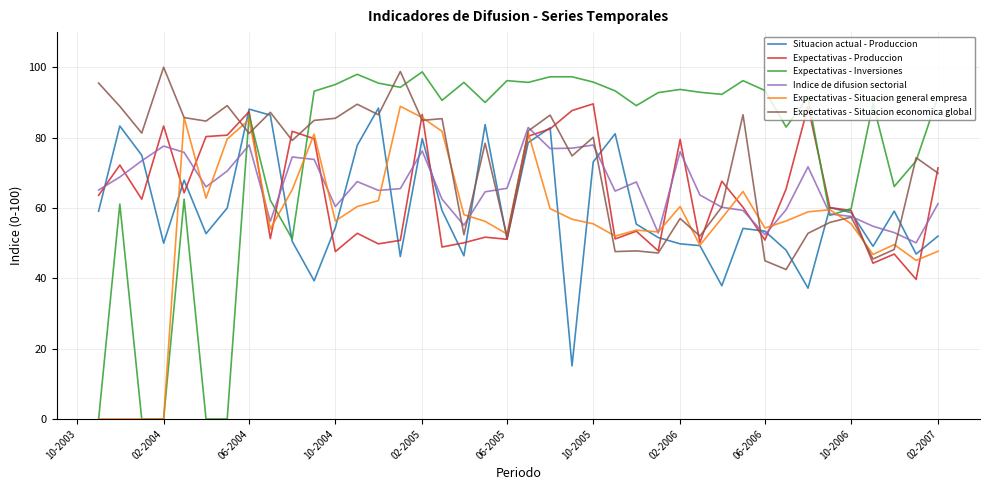

What is the maximum value shown in the chart?

100.0